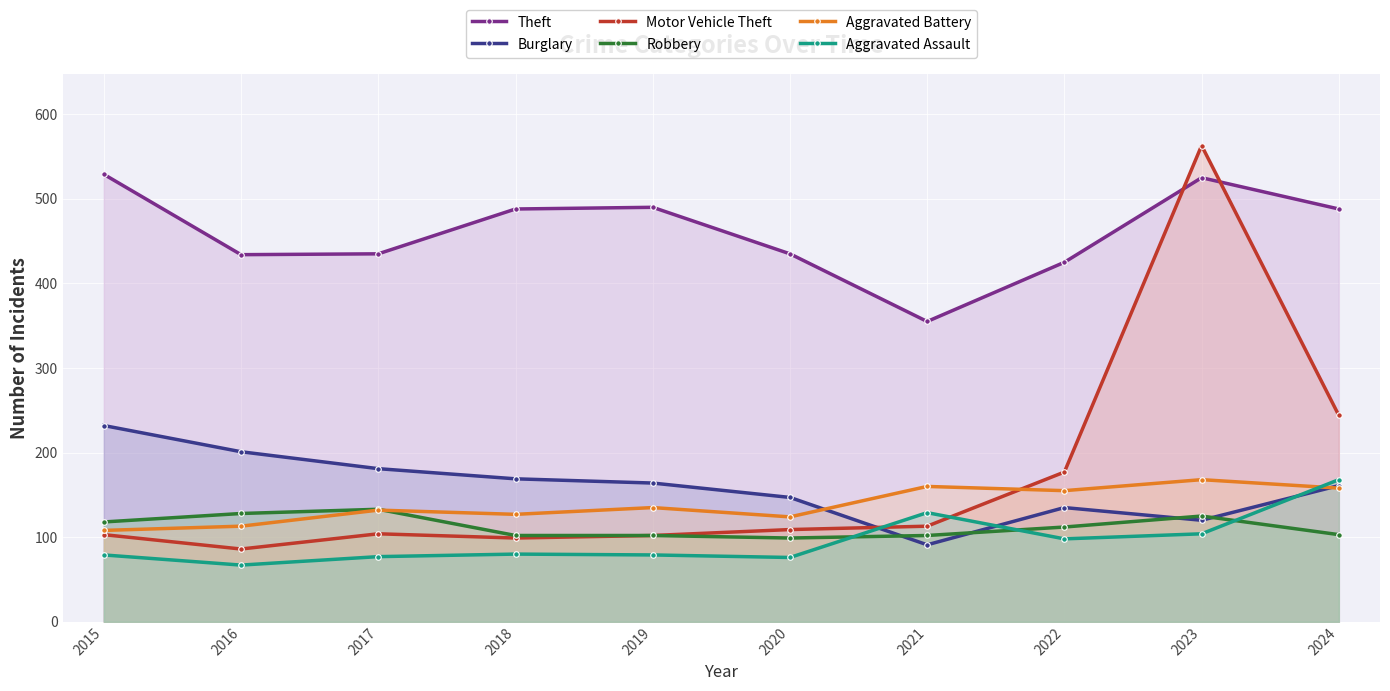

What is the difference between the Theft values at 2020 and 2021?

80